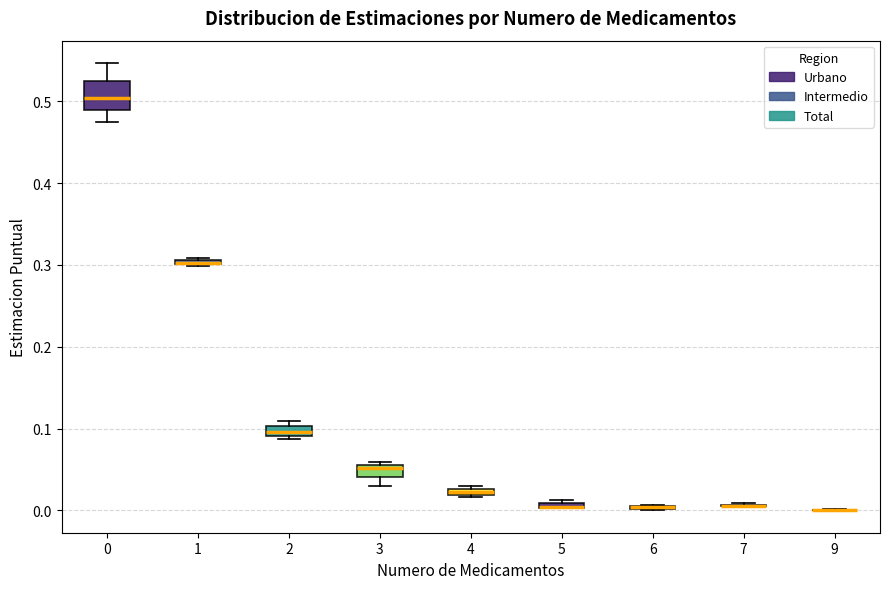

Which box is the tallest, from its lower edge to its upper edge?

0